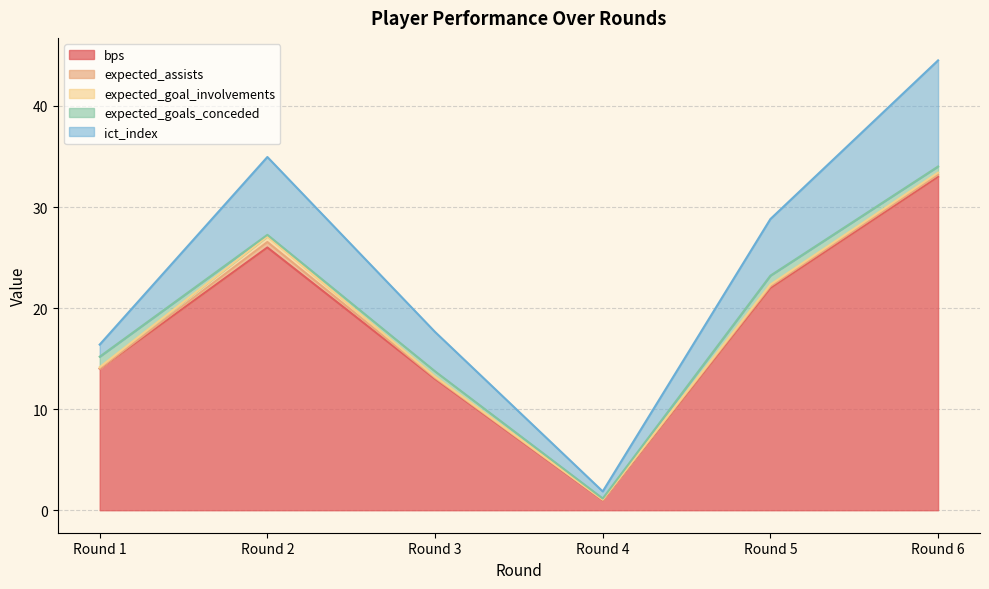

What value does the expected_goals_conceded series have at Round 1?

1.0